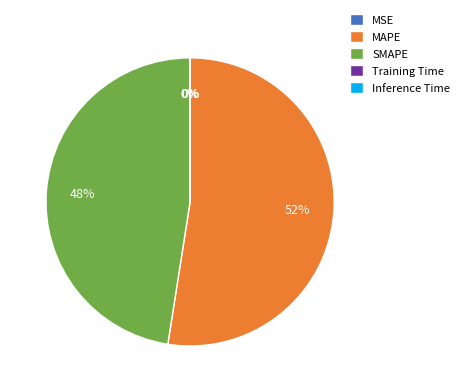

Does MAPE account for over 50% of the chart?

Yes